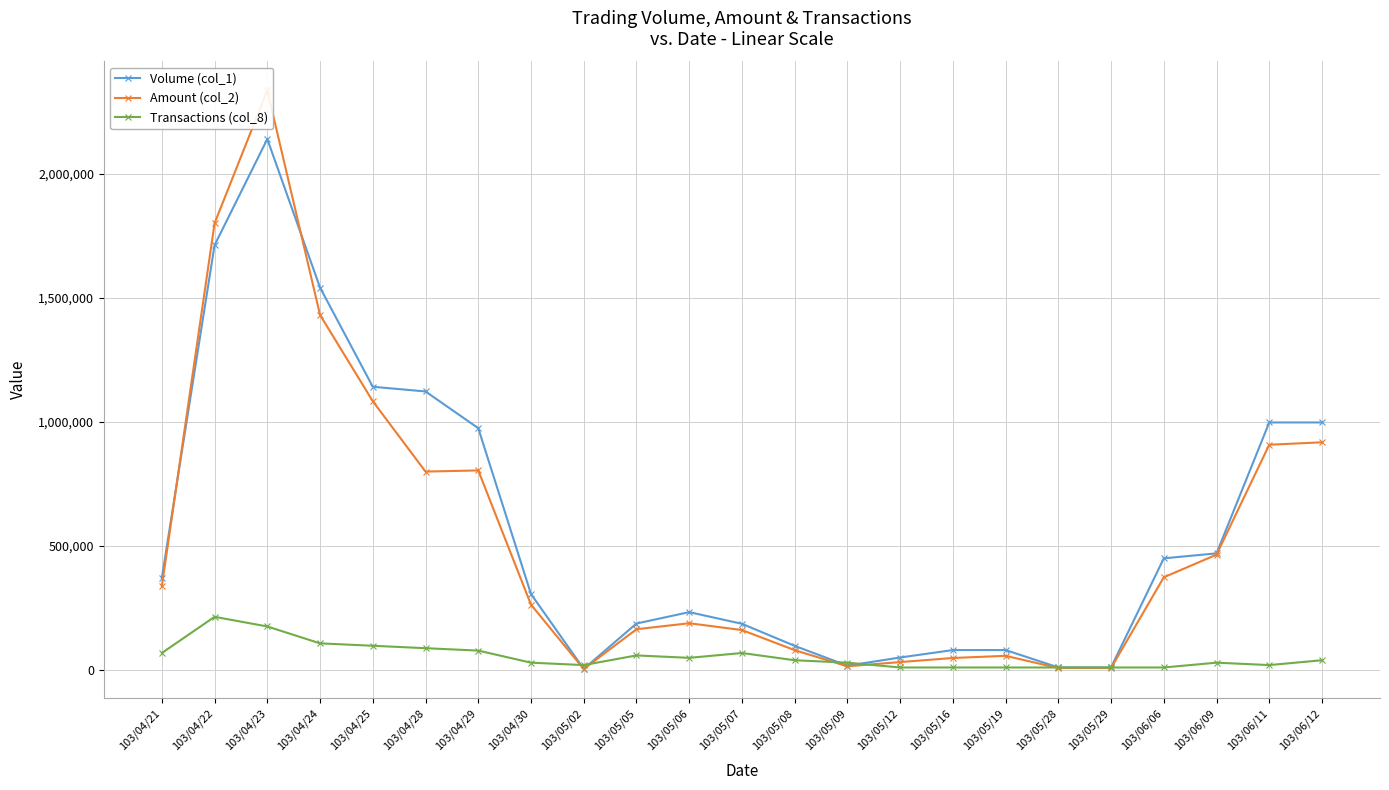

Where does the Transactions (col_8) series first go above 38927?

103/04/21